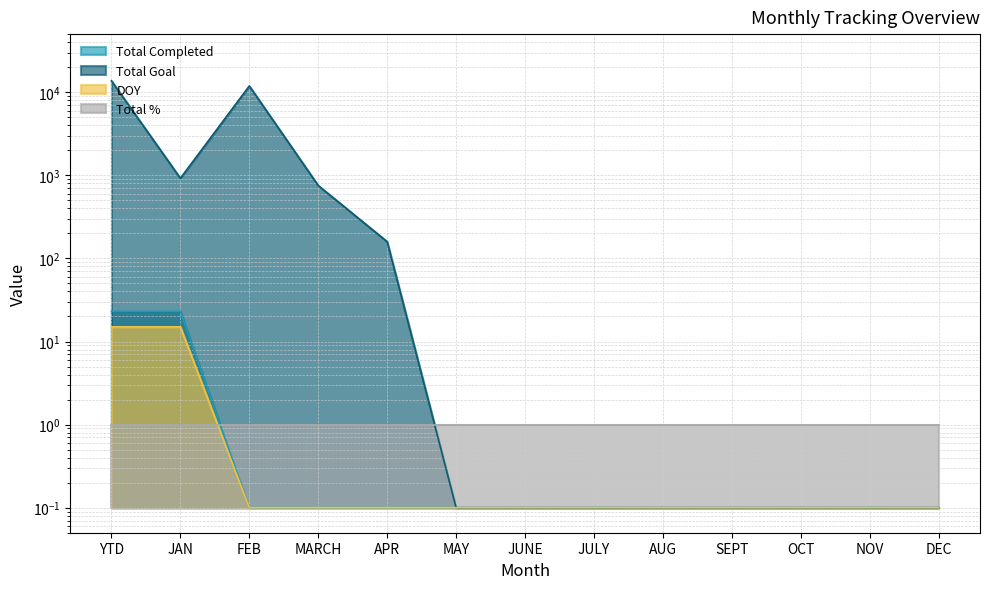

Does the chart have visible grid lines?

Yes